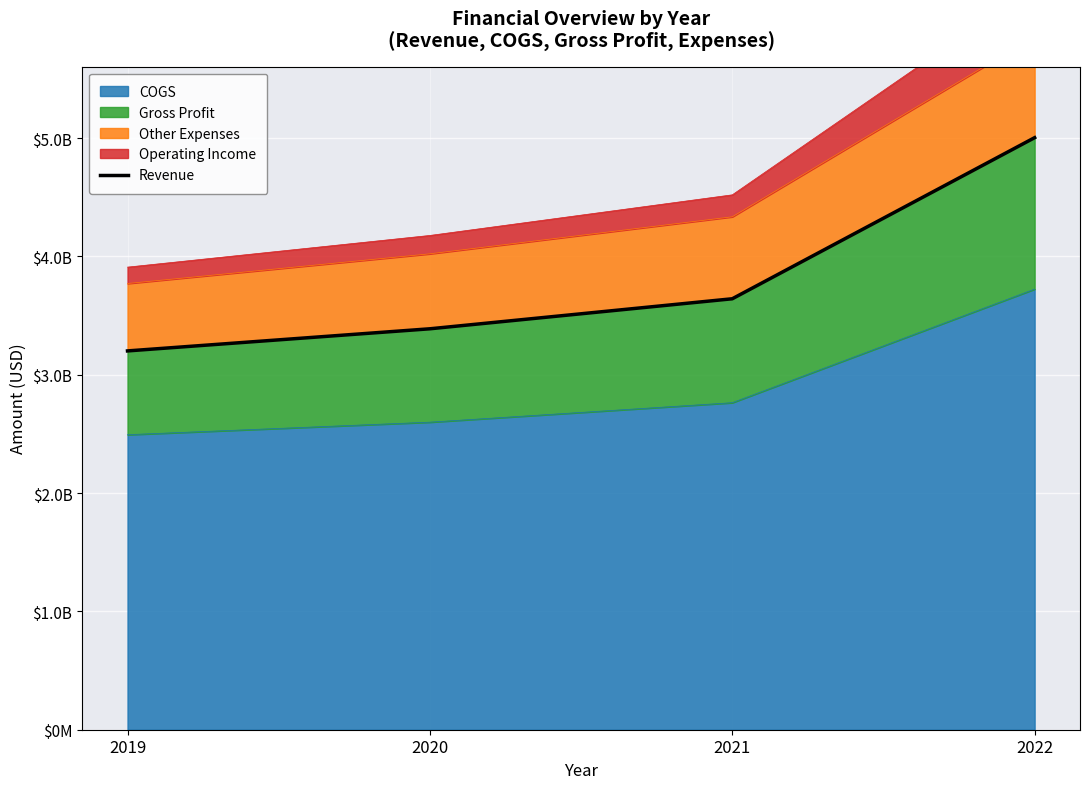

List the labels in order of value, largest first.

2022, 2021, 2020, 2019